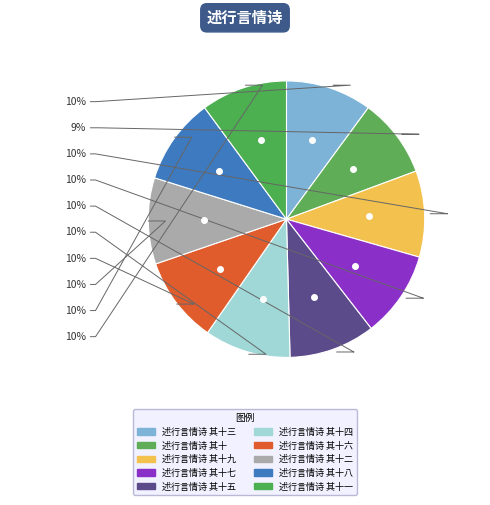

Count the number of slices in the pie.

10